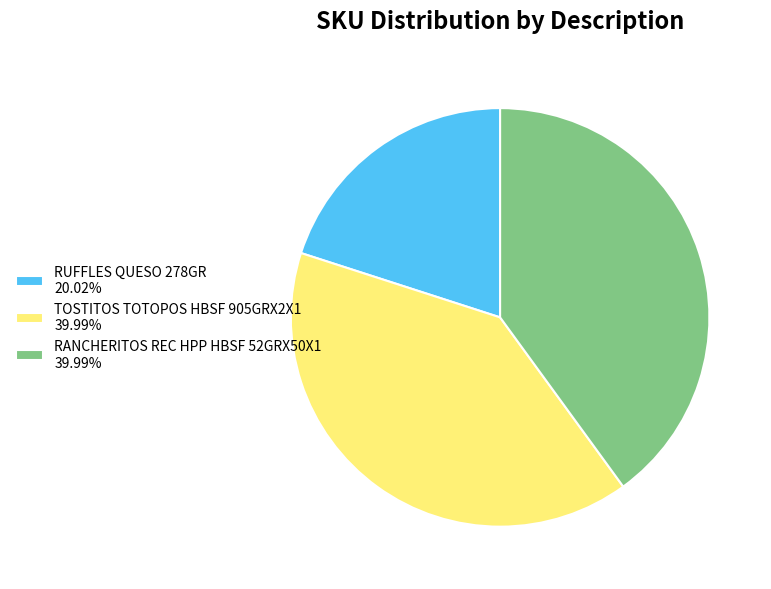

Approximately how many times larger is the value at RUFFLES QUESO 278GR 20.02% compared to TOSTITOS TOTOPOS HBSF 905GRX2X1 39.99%?

0.5